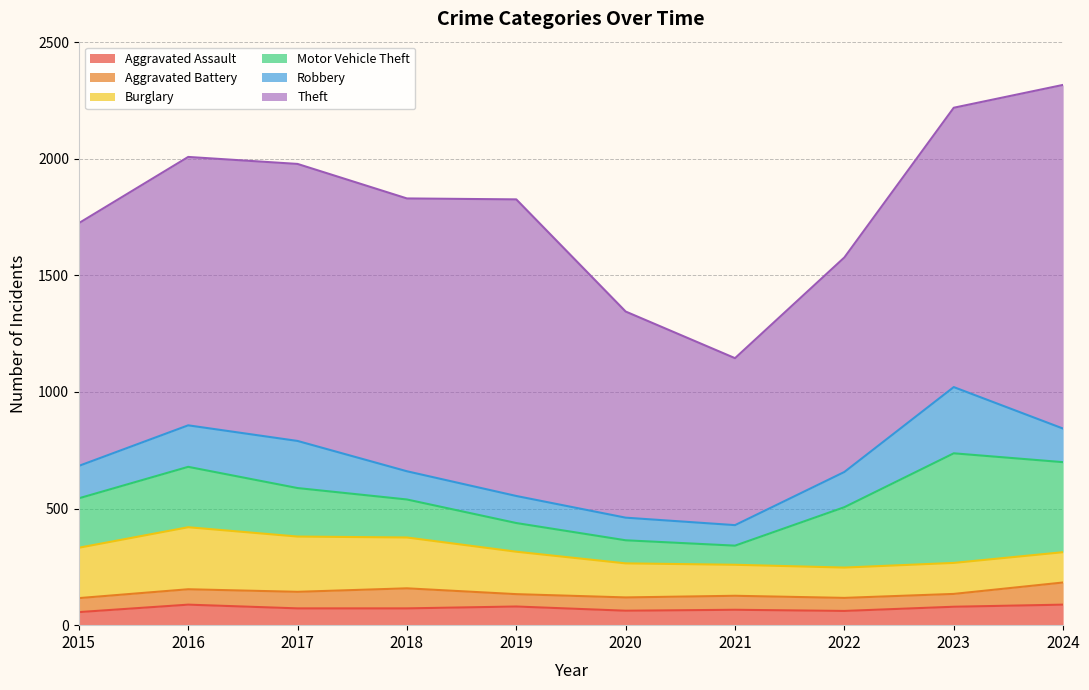

At which category is the sum across all series the highest?

2024